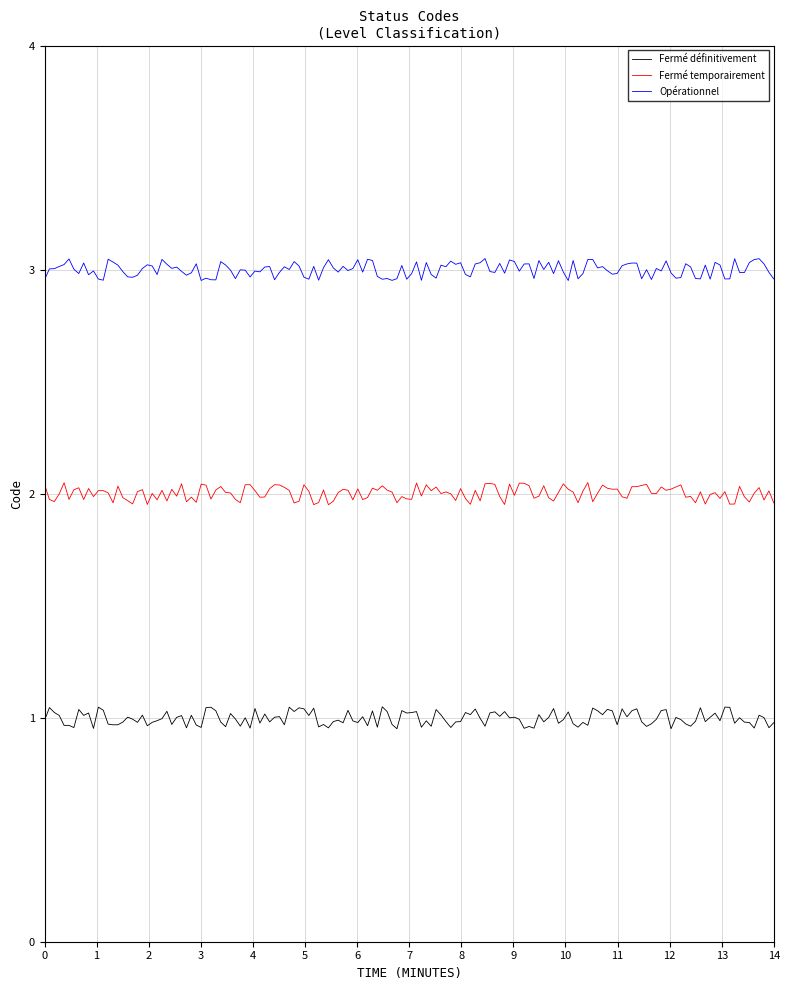

List the series in order of their overall mean, lowest first.

Fermé définitivement, Fermé temporairement, Opérationnel